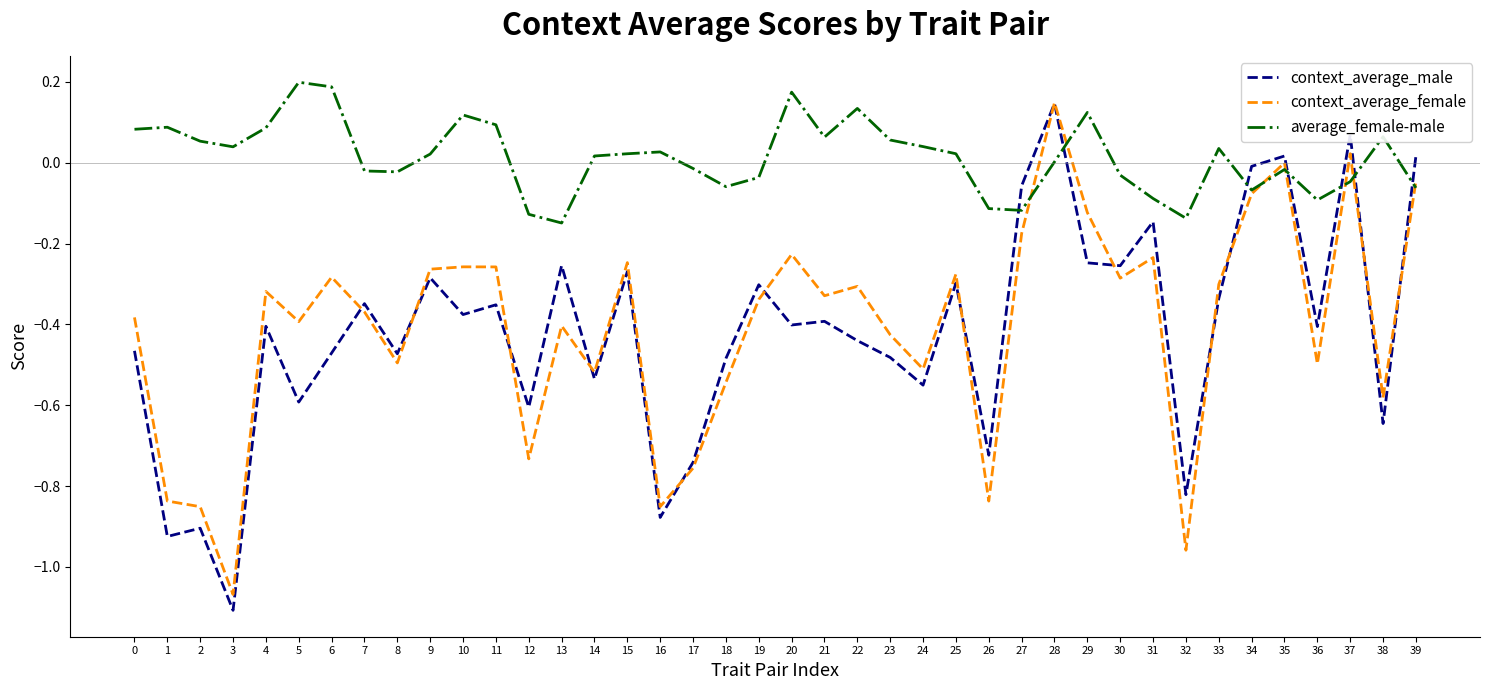

What are all the series names shown in the legend?

context_average_male, context_average_female, average_female-male